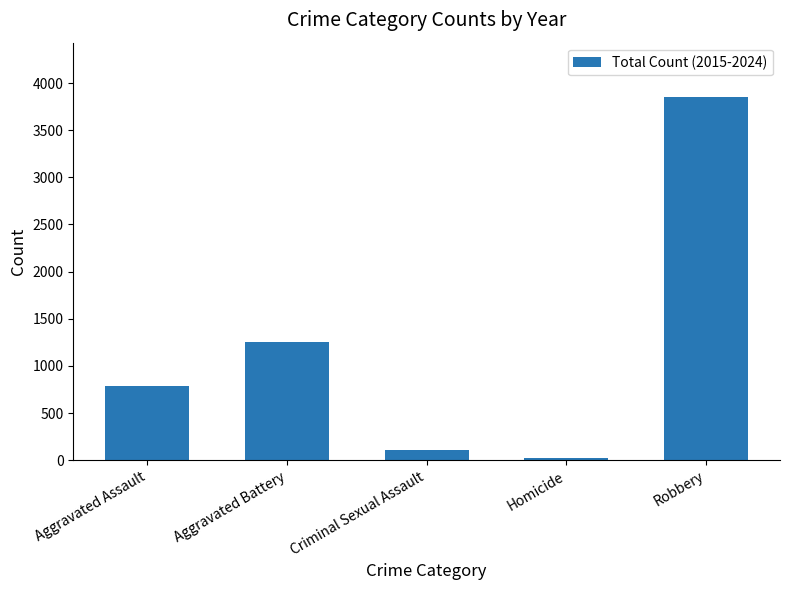

What is the label of the 2nd bar from the left?

Aggravated Battery